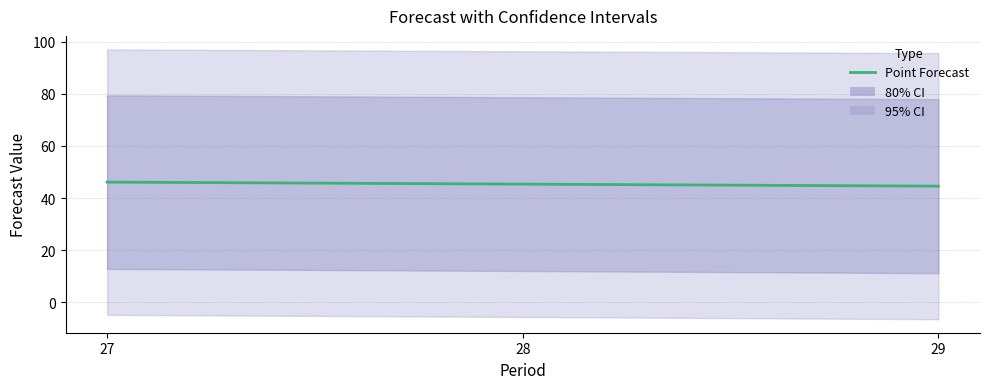

What is the change in value from 27 to 28?

-0.8